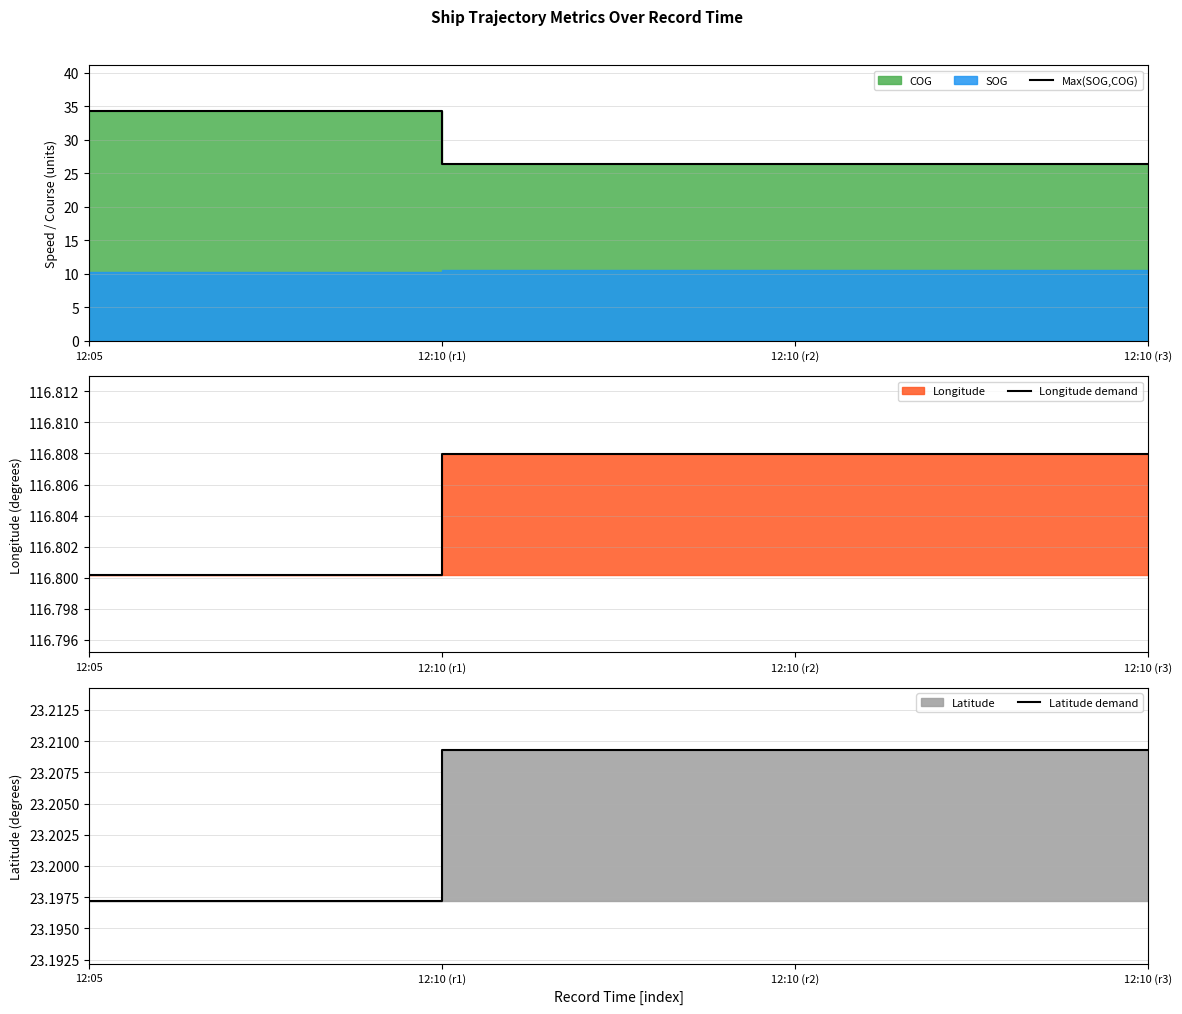

What is the total value across all series at 12:05?

174.3